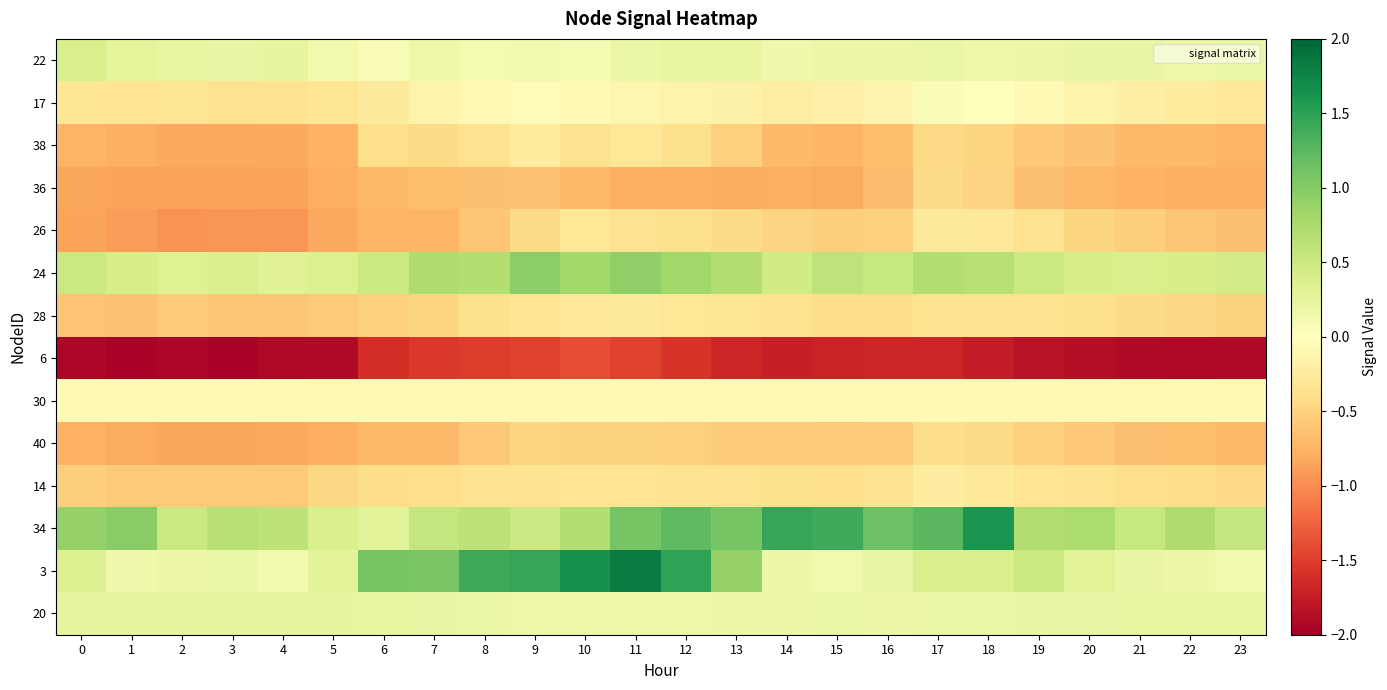

Which series has the largest total across all categories?

34